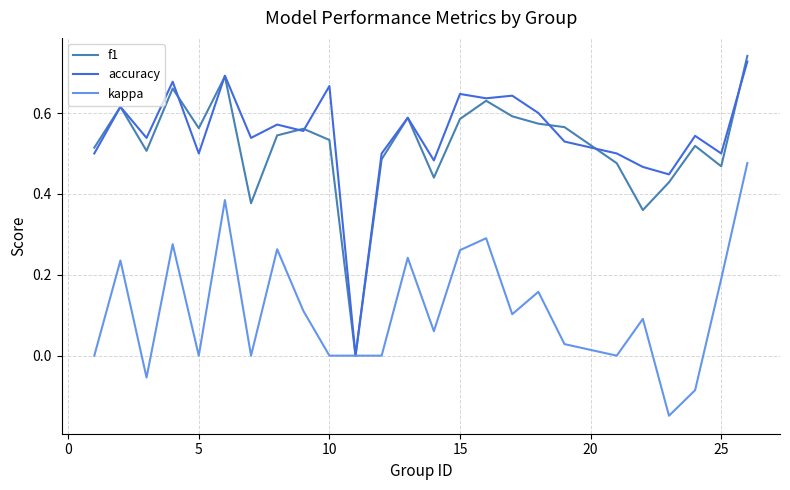

How many lines are shown in the chart?

3